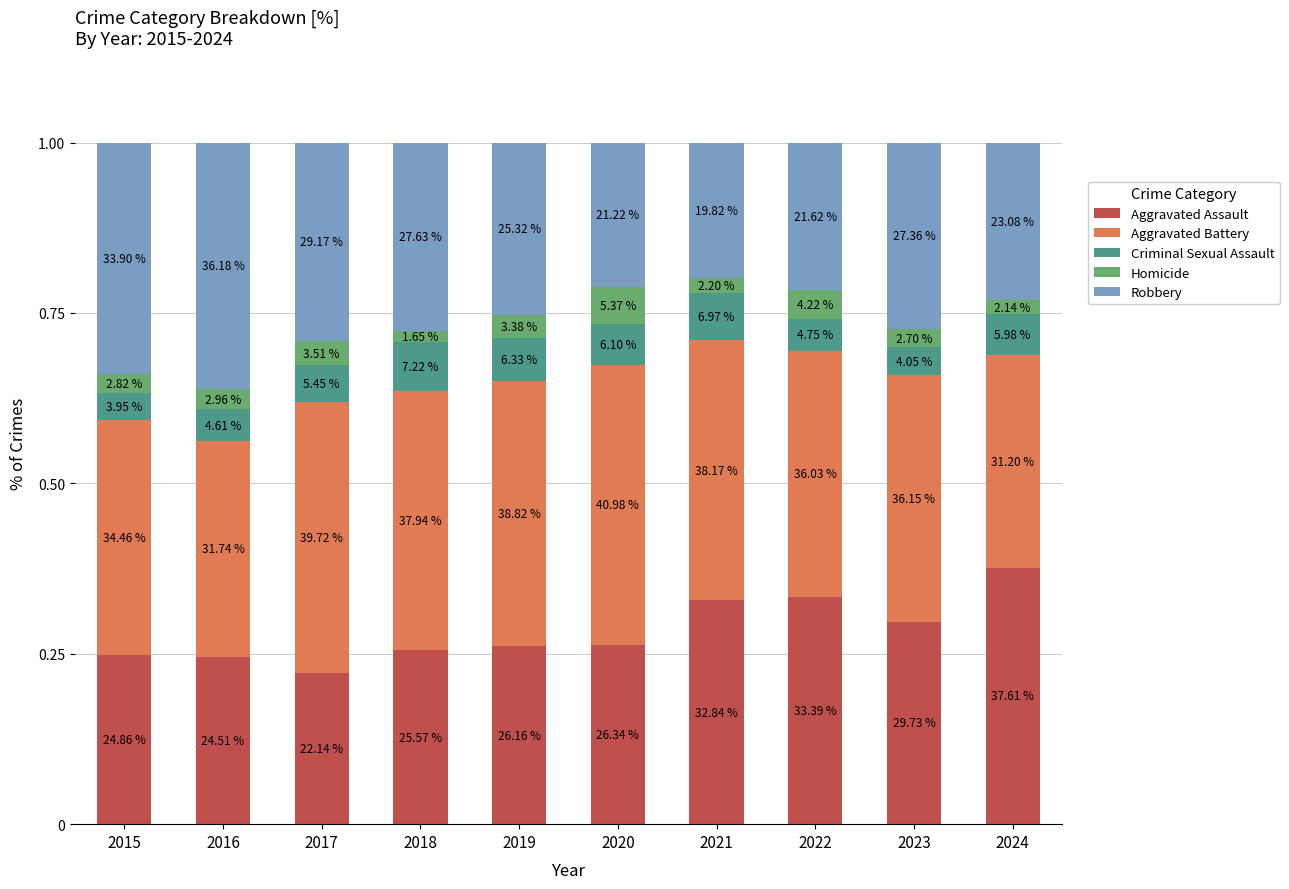

Which series has the largest total across all categories?

Aggravated Battery